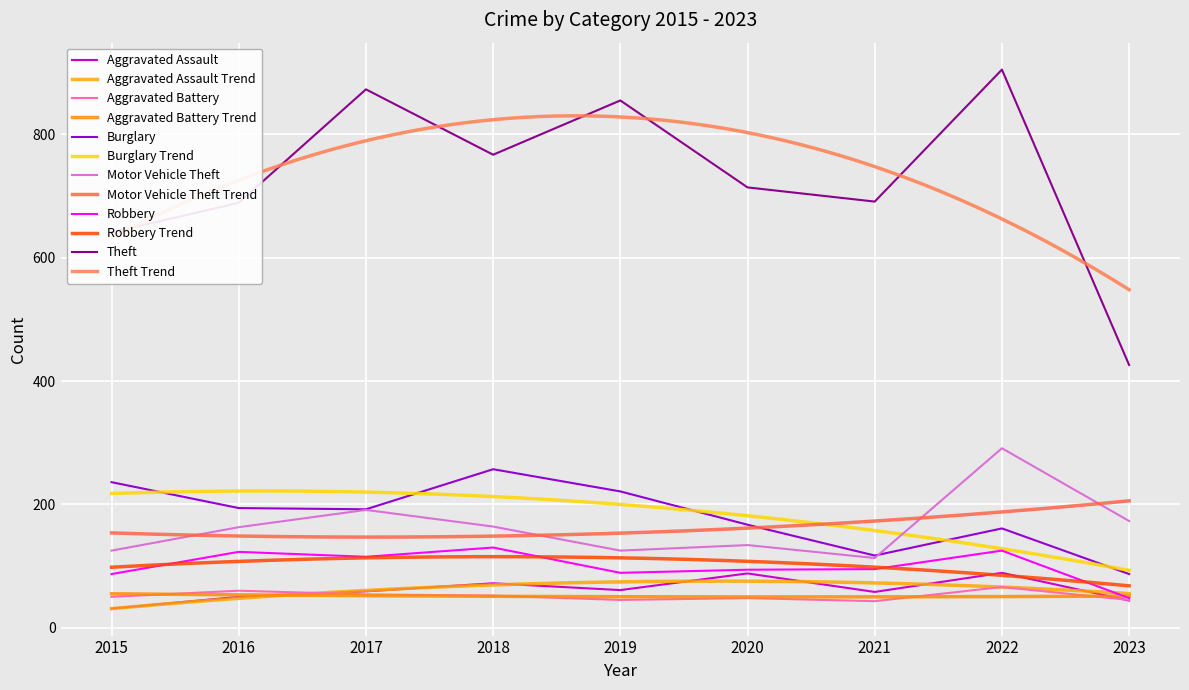

At 2016, list the series in order from largest to smallest.

Theft, Burglary, Motor Vehicle Theft, Robbery, Aggravated Battery, Aggravated Assault